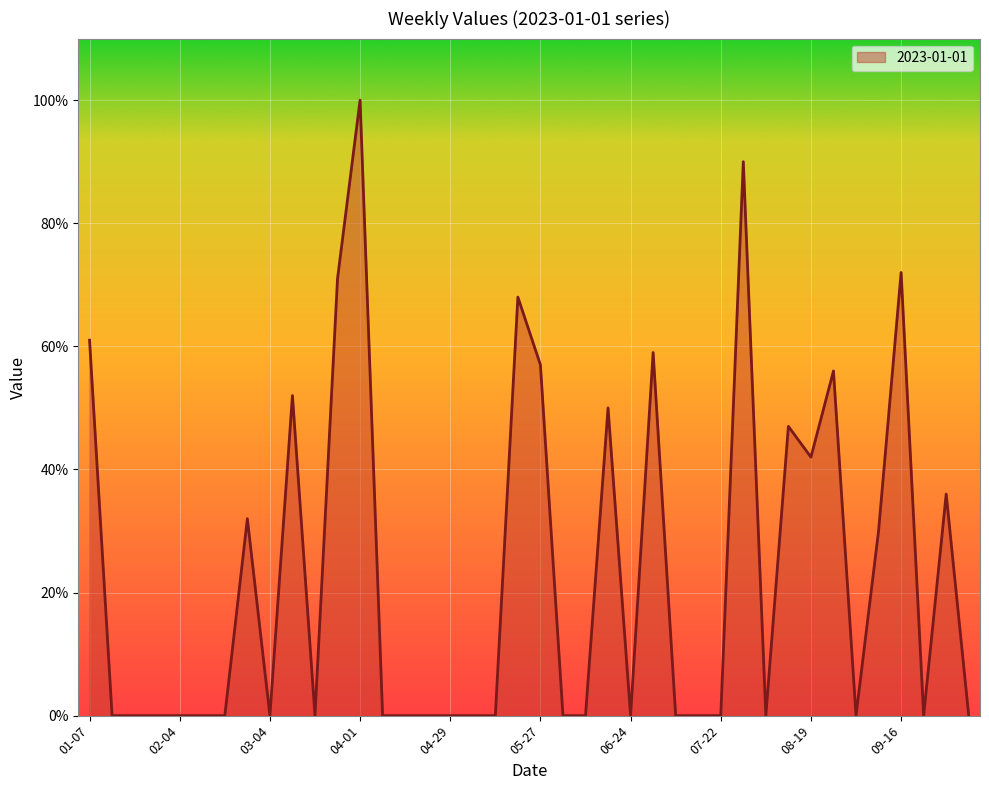

What is the maximum value shown in the chart?

100